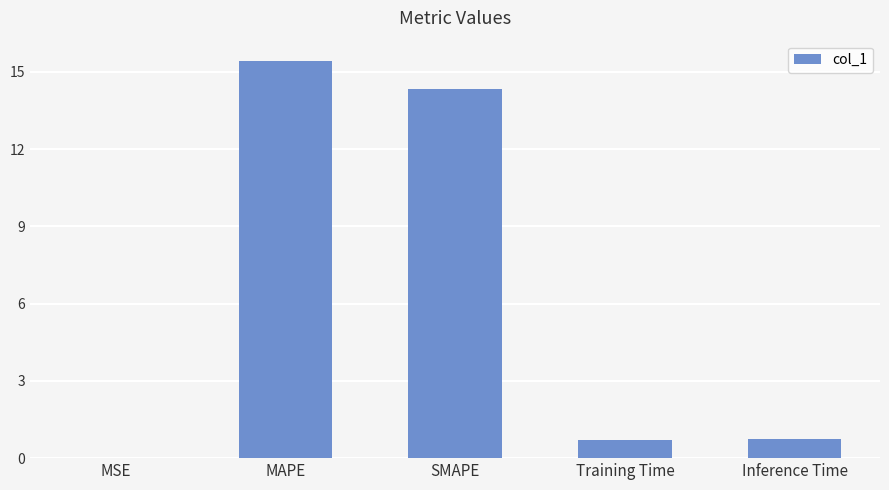

The chart shows a value of 0.7 at Training Time. True or false?

True